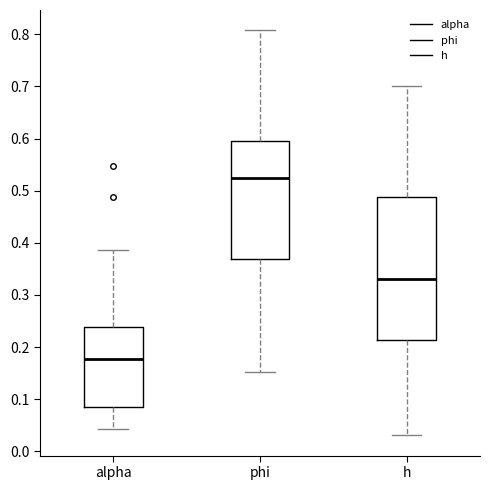

Reading left to right, transcribe this box plot: for each box, give where its median line is, the range the box spans, and where its two whiskers end, as read against the y-axis. The values are not printed on the chart, so give them approximately, as read against the axis.

alpha: median 0.18, box 0.08 to 0.24, whiskers 0.04 to 0.39
phi: median 0.52, box 0.37 to 0.59, whiskers 0.15 to 0.81
h: median 0.33, box 0.21 to 0.49, whiskers 0.03 to 0.70